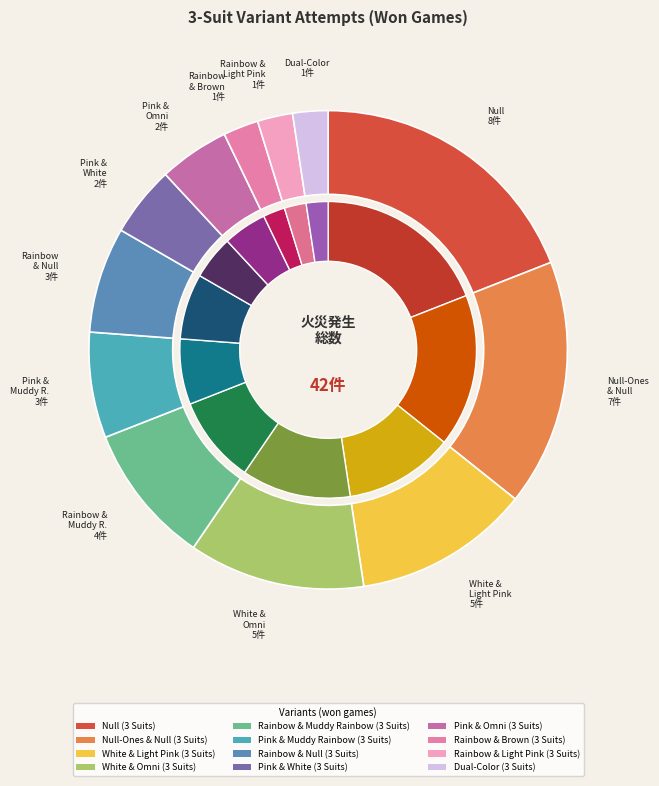

Rank the categories by value from lowest to highest.

Rainbow & Brown (3 Suits), Rainbow & Light Pink (3 Suits), Dual-Color (3 Suits), Pink & White (3 Suits), Pink & Omni (3 Suits), Pink & Muddy Rainbow (3 Suits), Rainbow & Null (3 Suits), Rainbow & Muddy Rainbow (3 Suits), White & Light Pink (3 Suits), White & Omni (3 Suits), Null-Ones & Null (3 Suits), Null (3 Suits)